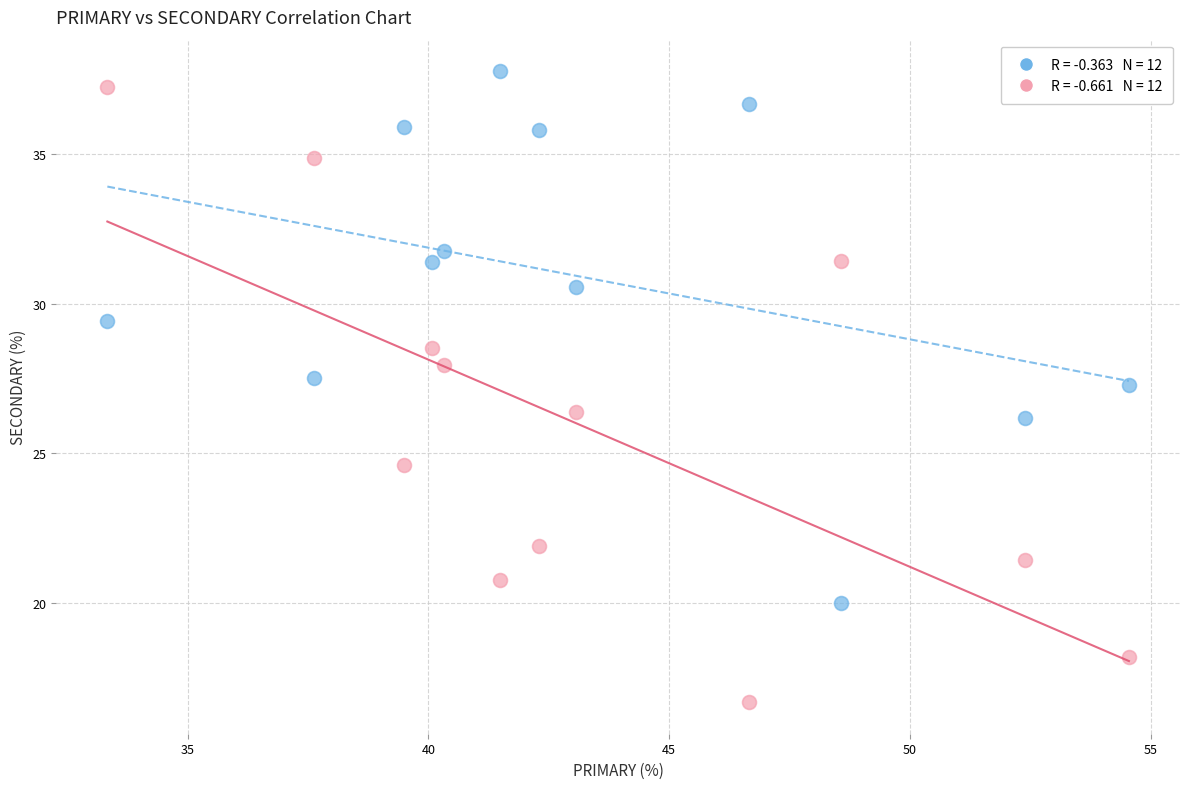

Across all data points, what is the range of X values (max minus min)?

21.2